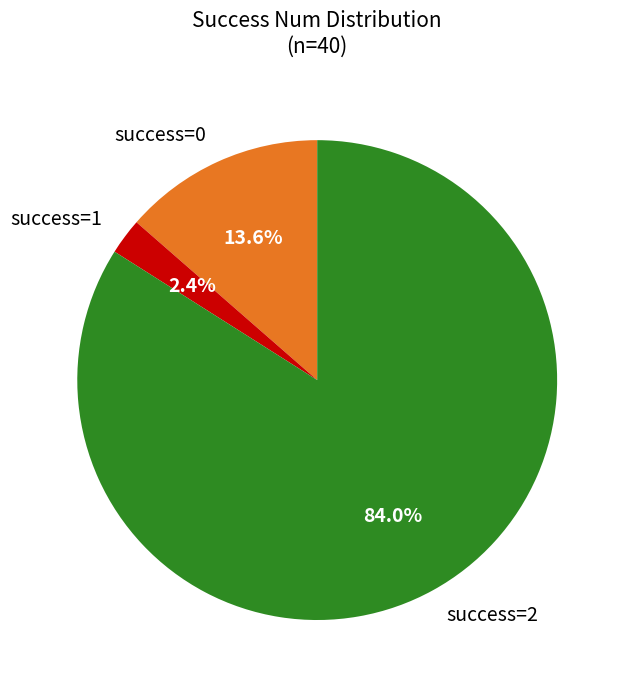

Do success=2 and success=0 together represent more than half of the pie?

Yes